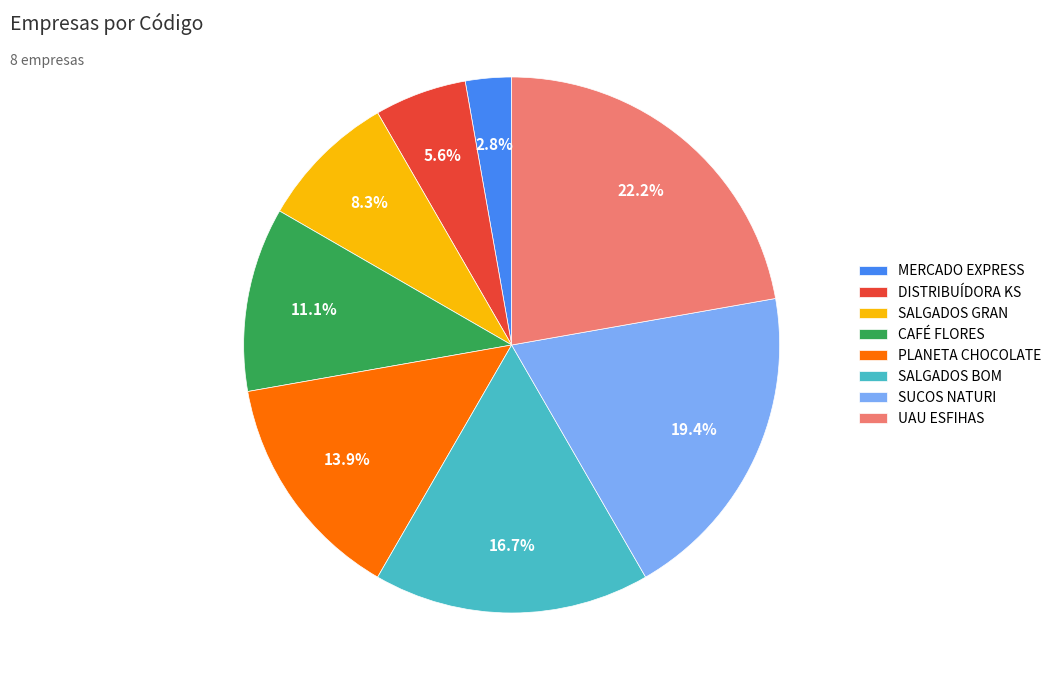

How many slices are in this pie chart?

8